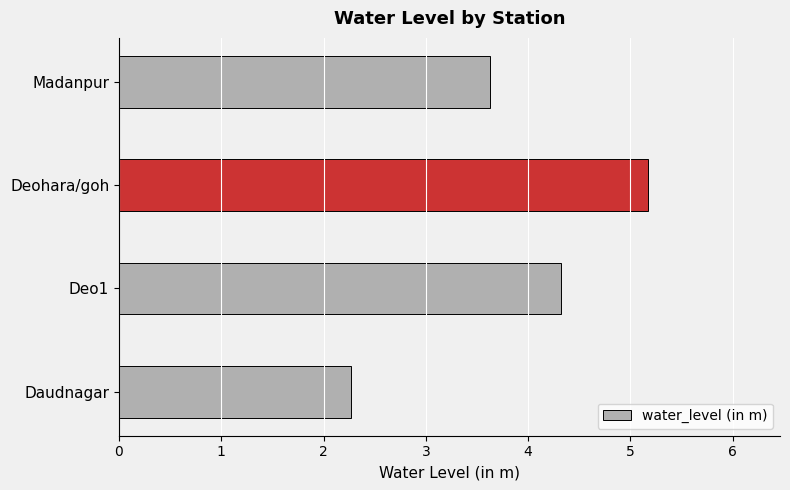

True or false: the data shows 2.3 at Daudnagar.

True